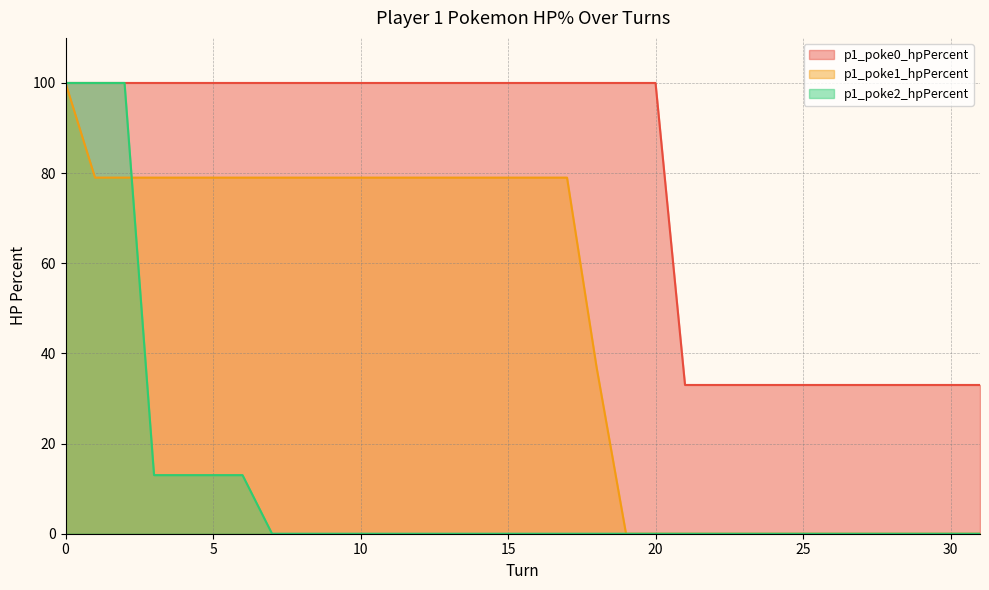

True or false: p1_poke1_hpPercent has a value of 105 at 7.

False